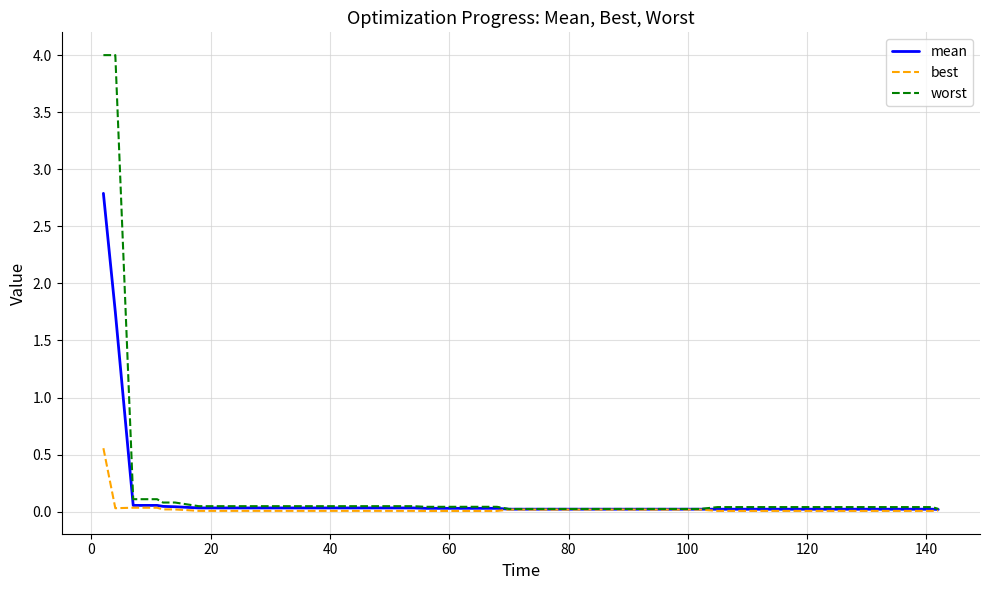

What is the maximum value for worst?

4.0